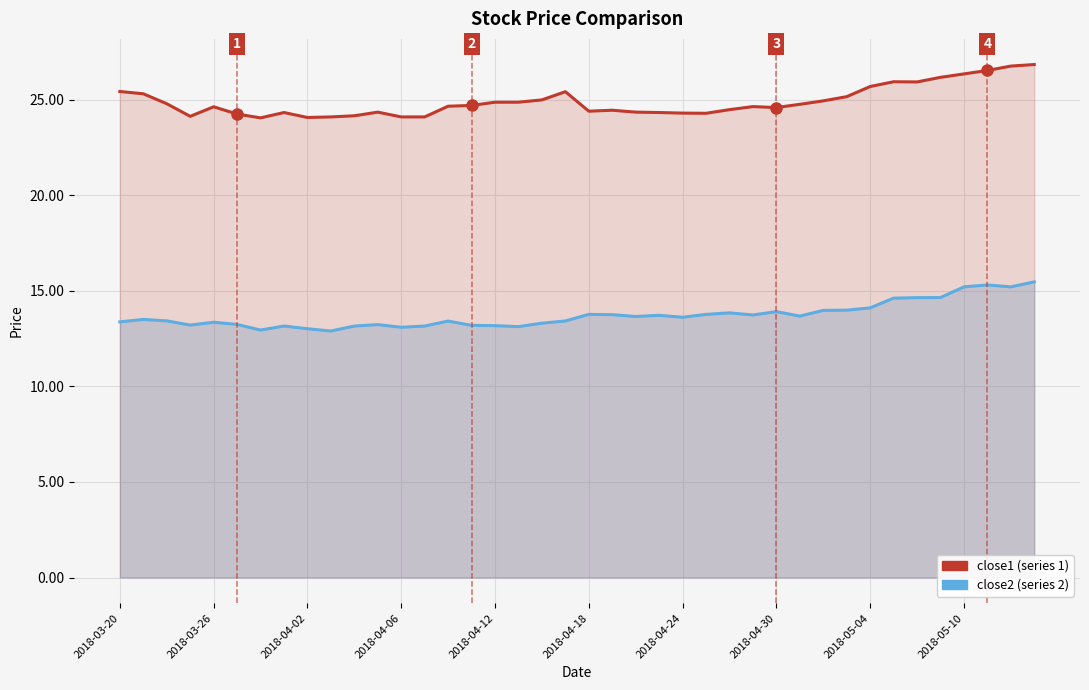

What is the highest value of the close2 series?

15.5